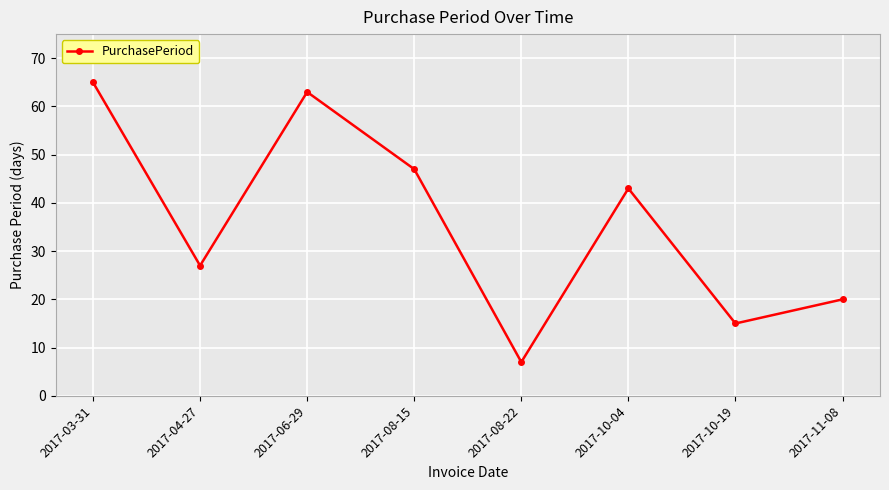

How many lines are shown in the chart?

1